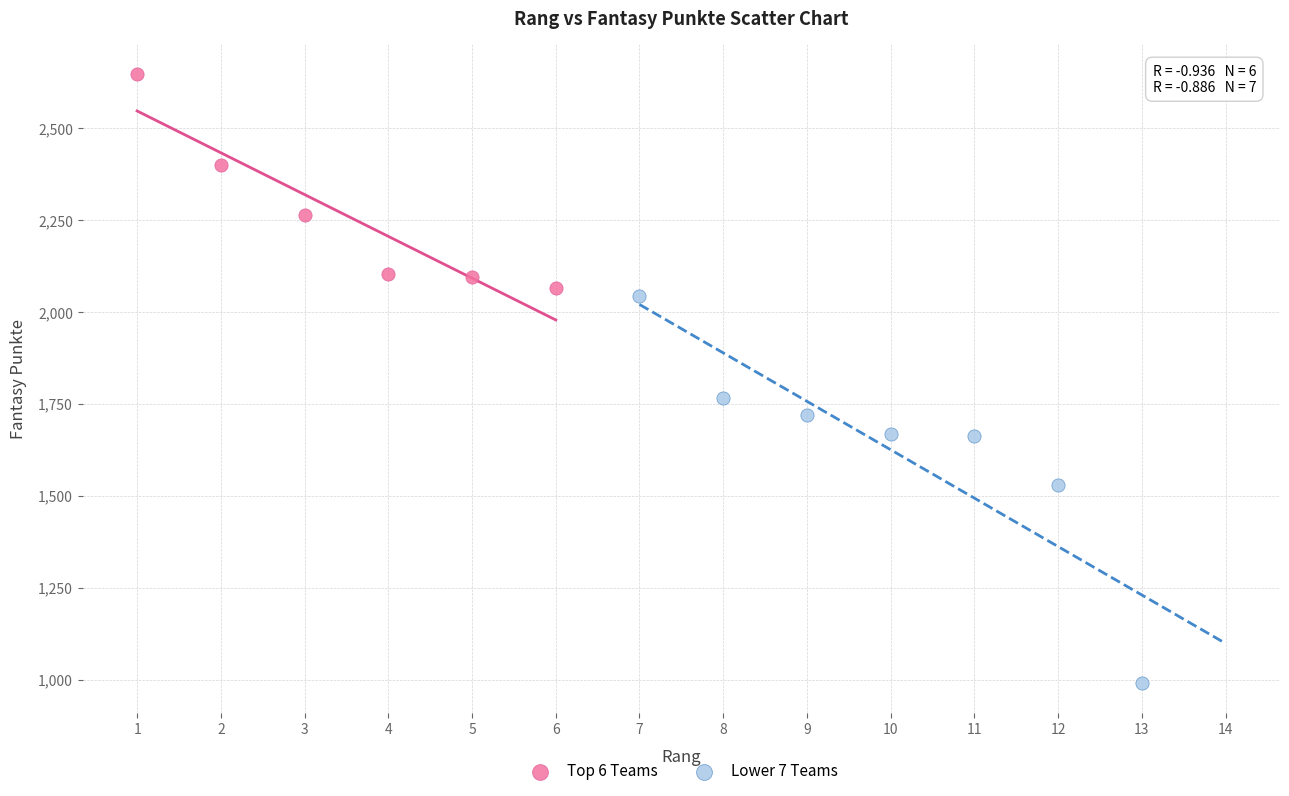

Which series reaches the maximum Y coordinate?

Top 6 Teams